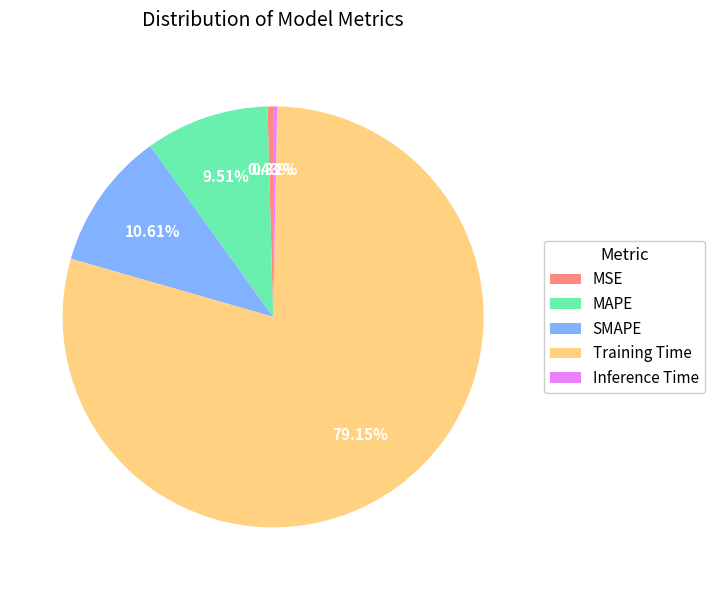

The Inference Time slice represents 0% of the pie. True or false?

True